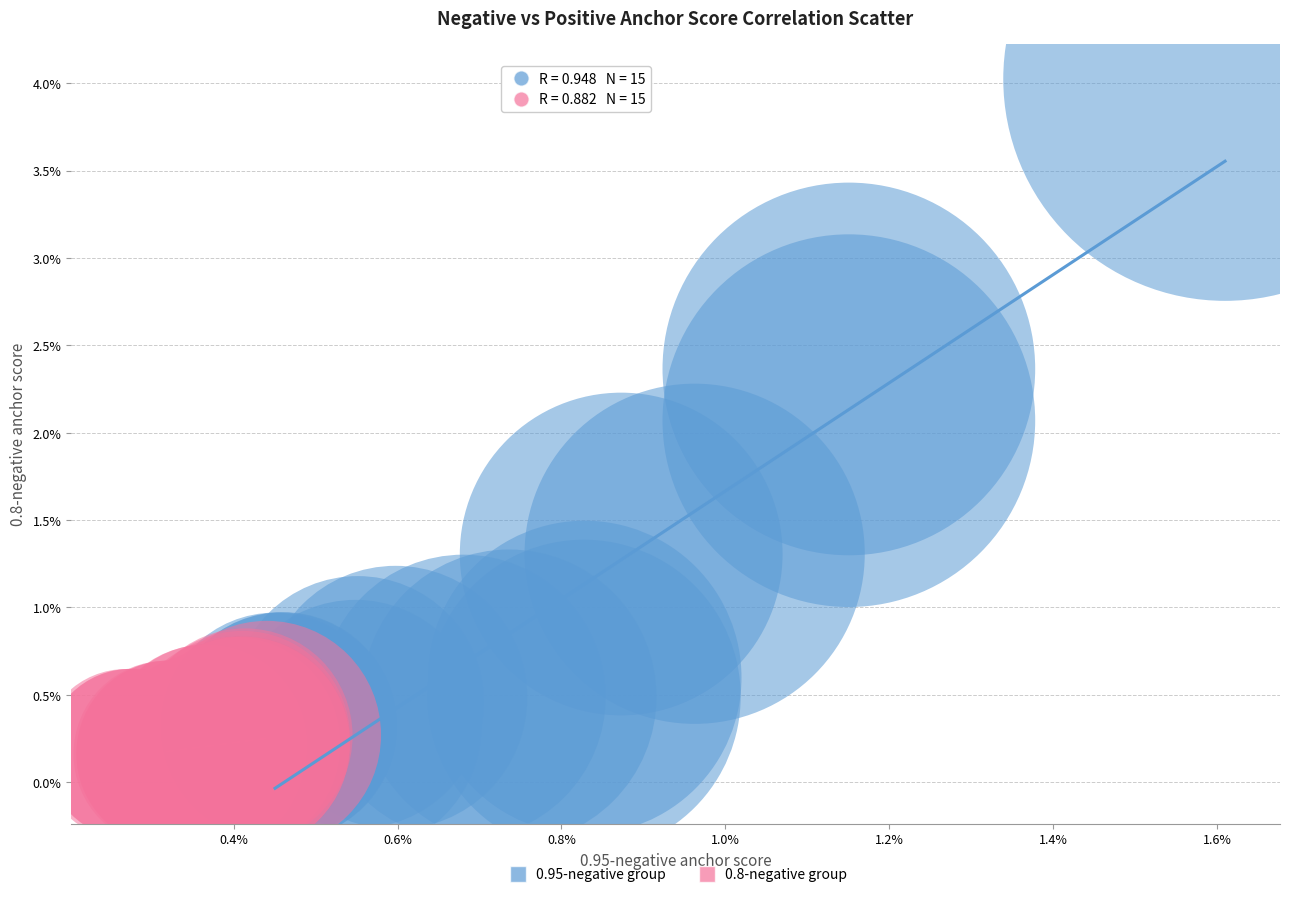

Which series has the largest Y range (max minus min)?

0.95-negative group